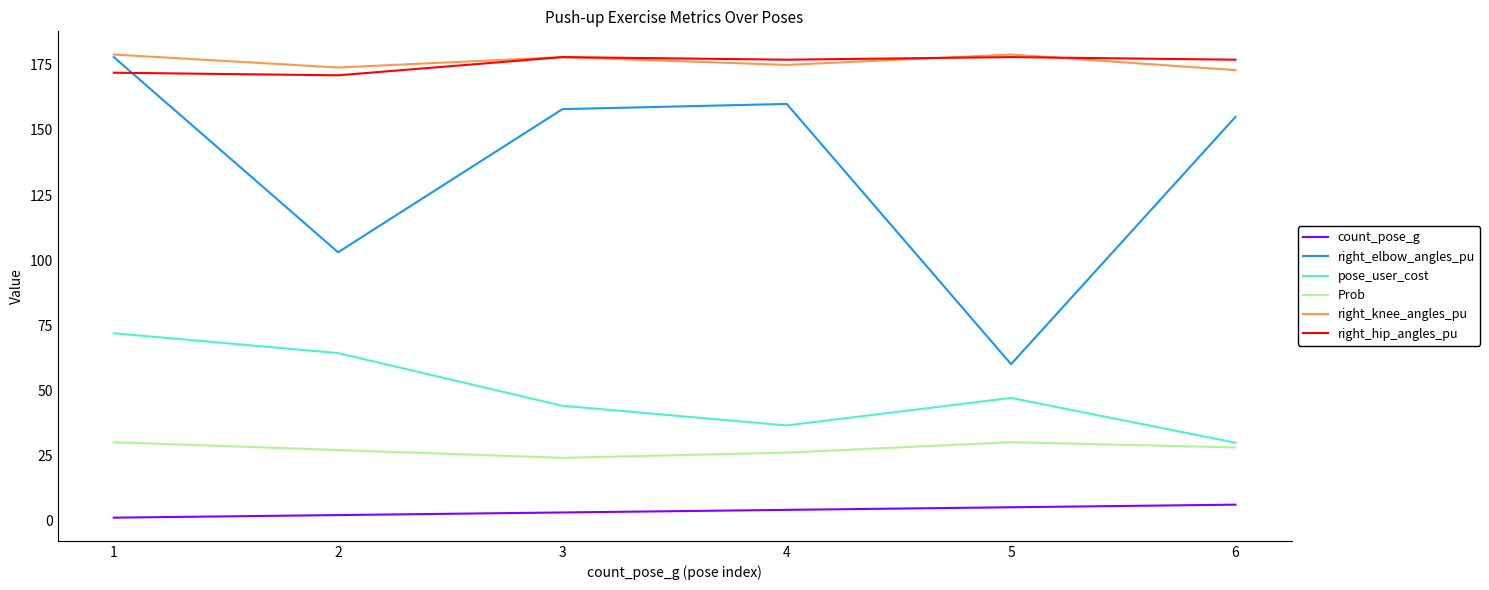

True or false: right_hip_angles_pu and count_pose_g cross at least once.

False